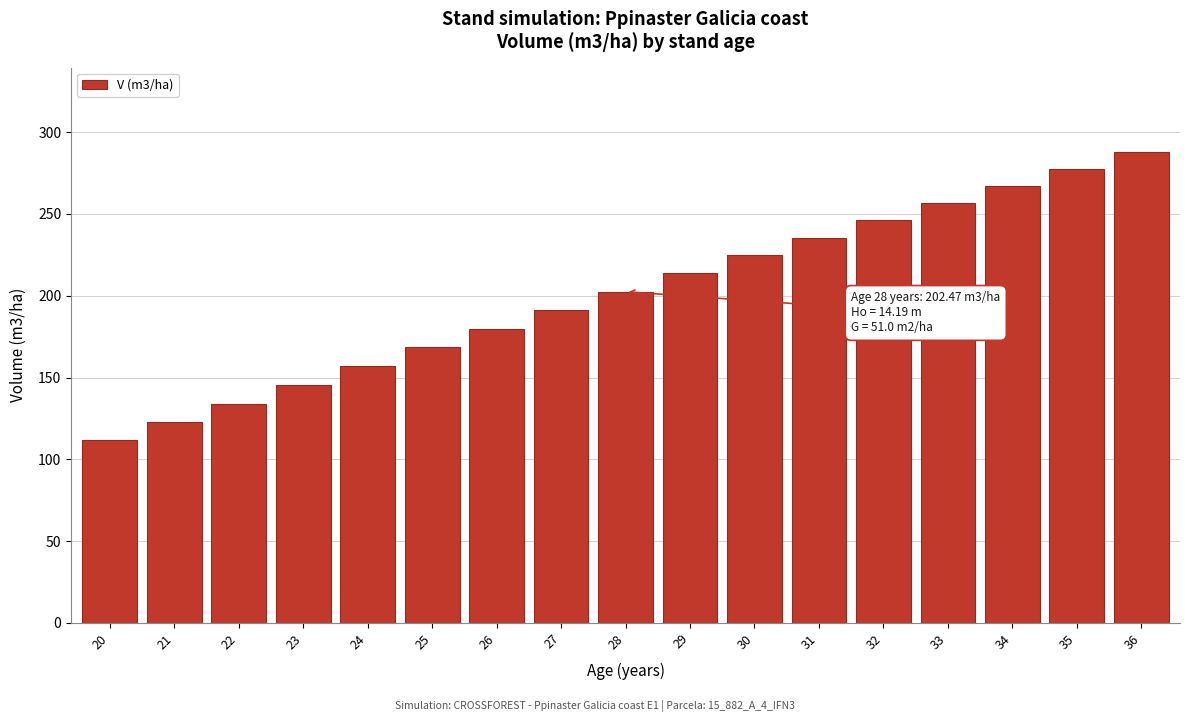

What is the difference between the values at 30 and 29?

11.0